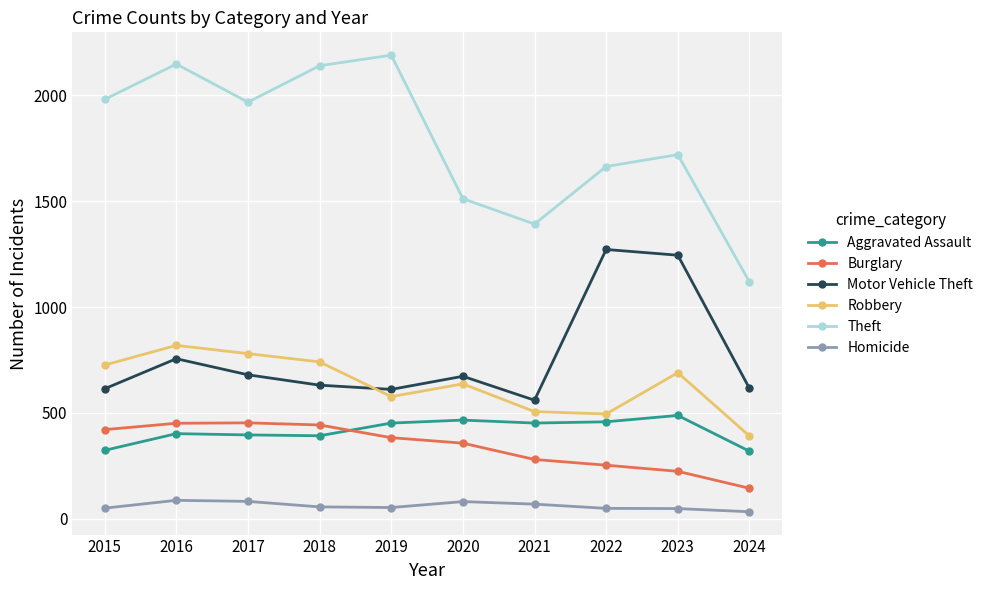

What is the sum of the Aggravated Assault values at 2020 and 2021?

918